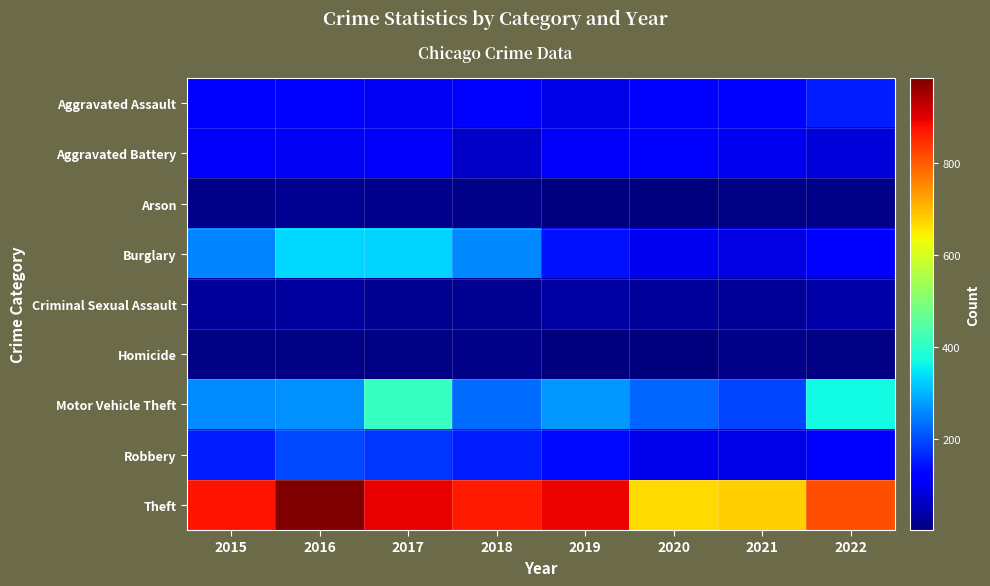

Reading left to right, list all the values displayed in this chart.

Aggravated Assault: 2015=110	2016=118	2017=105	2018=115	2019=92	2020=113	2021=115	2022=155
Aggravated Battery: 2015=108	2016=102	2017=108	2018=67	2019=108	2020=126	2021=100	2022=82
Arson: 2015=13	2016=20	2017=14	2018=12	2019=5	2020=4	2021=6	2022=11
Burglary: 2015=254	2016=333	2017=329	2018=257	2019=143	2020=100	2021=90	2022=115
Criminal Sexual Assault: 2015=28	2016=30	2017=21	2018=21	2019=35	2020=27	2021=25	2022=38
Homicide: 2015=9	2016=7	2017=8	2018=10	2019=5	2020=2	2021=13	2022=9
Motor Vehicle Theft: 2015=261	2016=265	2017=411	2018=231	2019=273	2020=222	2021=193	2022=369
Robbery: 2015=154	2016=194	2017=178	2018=155	2019=135	2020=97	2021=91	2022=111
Theft: 2015=874	2016=984	2017=892	2018=868	2019=891	2020=666	2021=678	2022=815